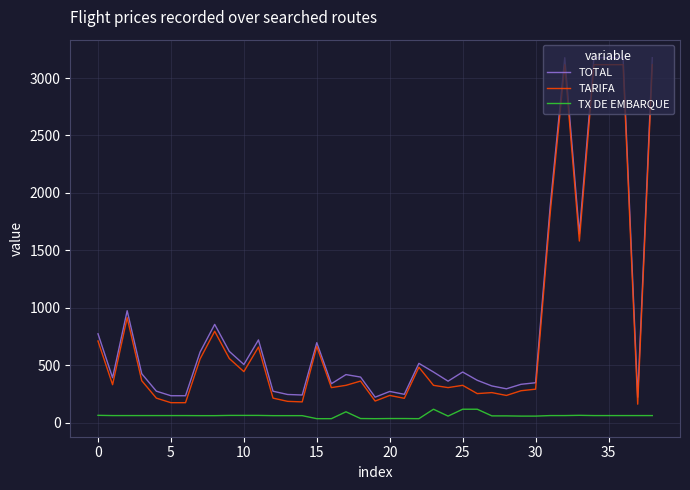

Is this an area chart (filled region under the line)?

No